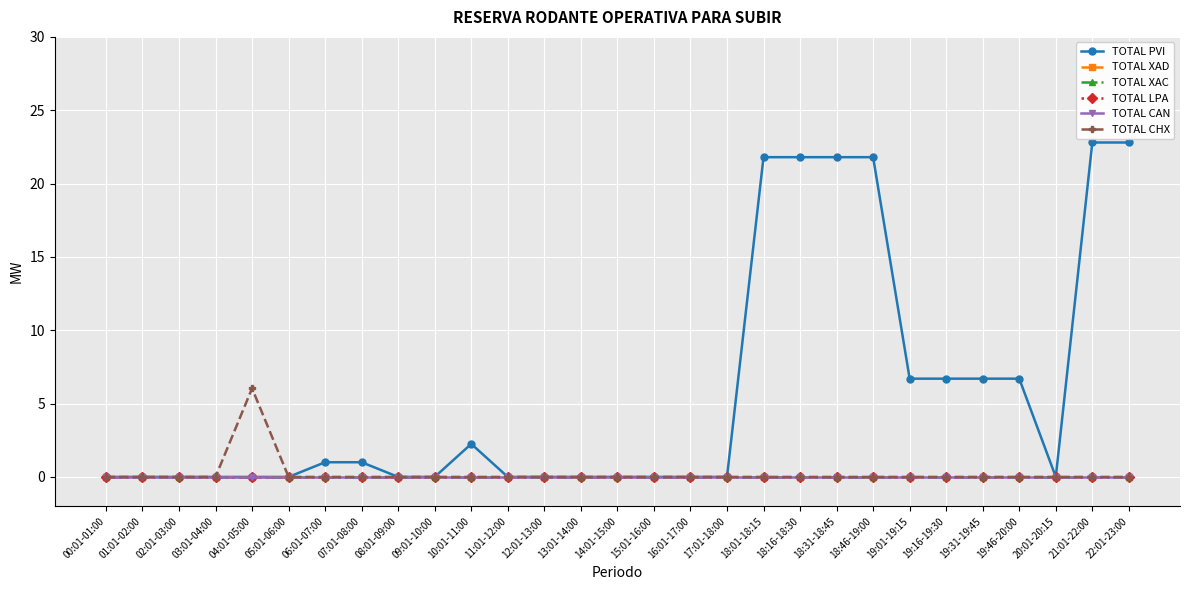

Is this an area chart (filled region under the line)?

No